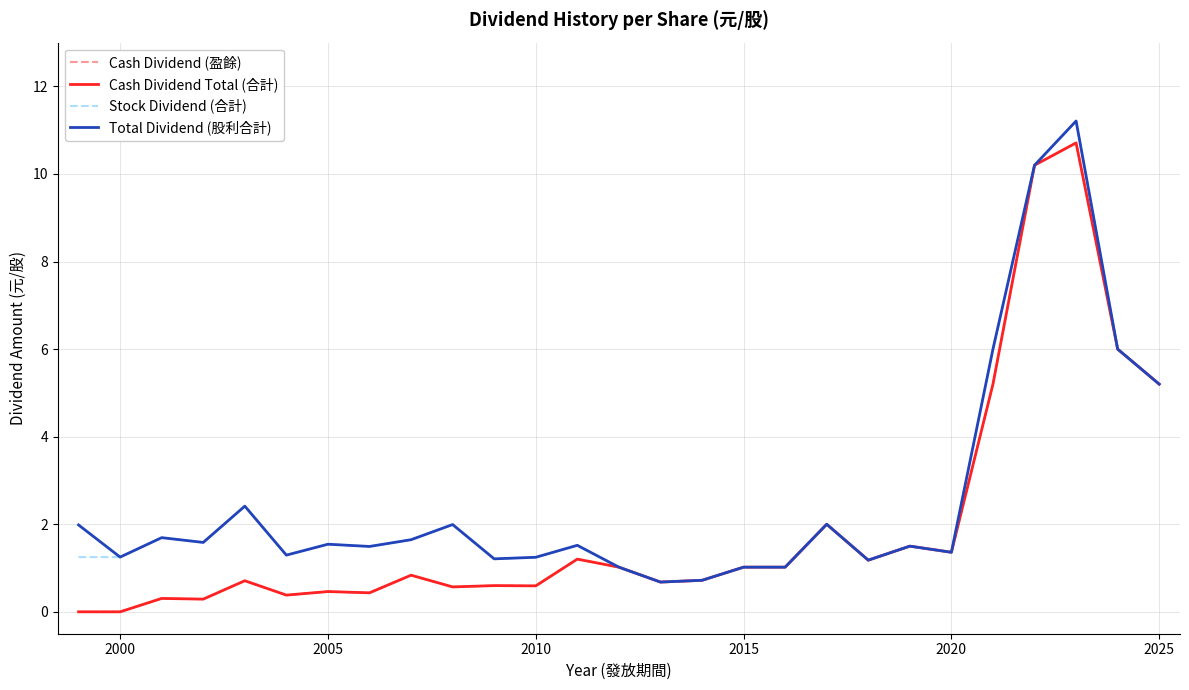

What is the average value of the Cash Dividend (盈餘) series?

2.0